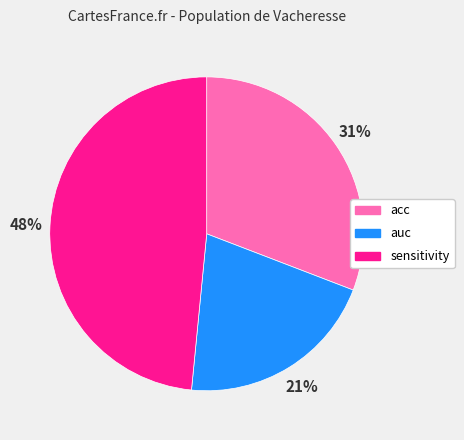

Which slice is the largest?

sensitivity